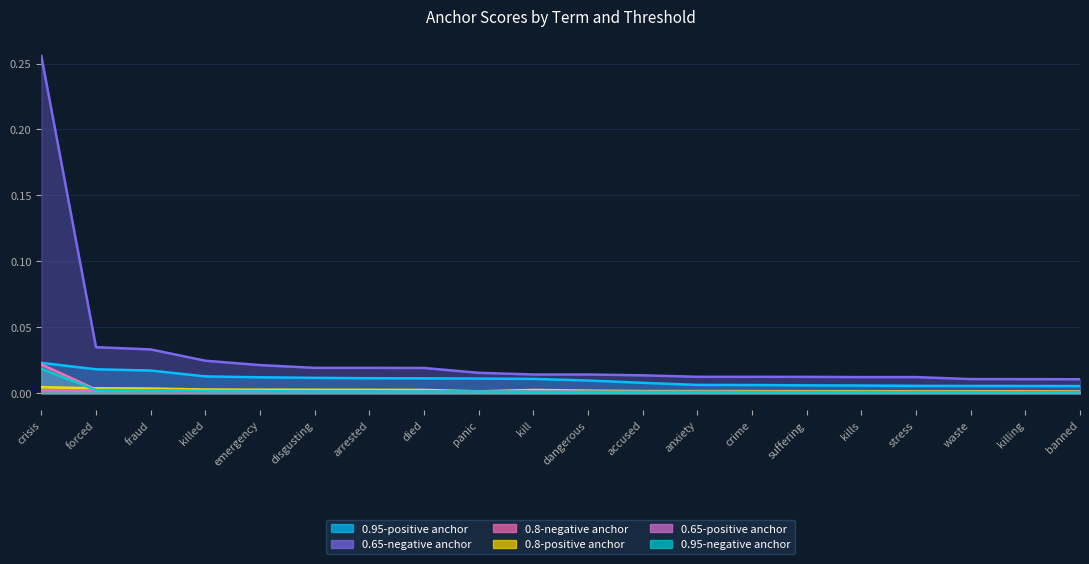

True or false: 0.8-negative anchor and 0.95-negative anchor cross at least once.

True